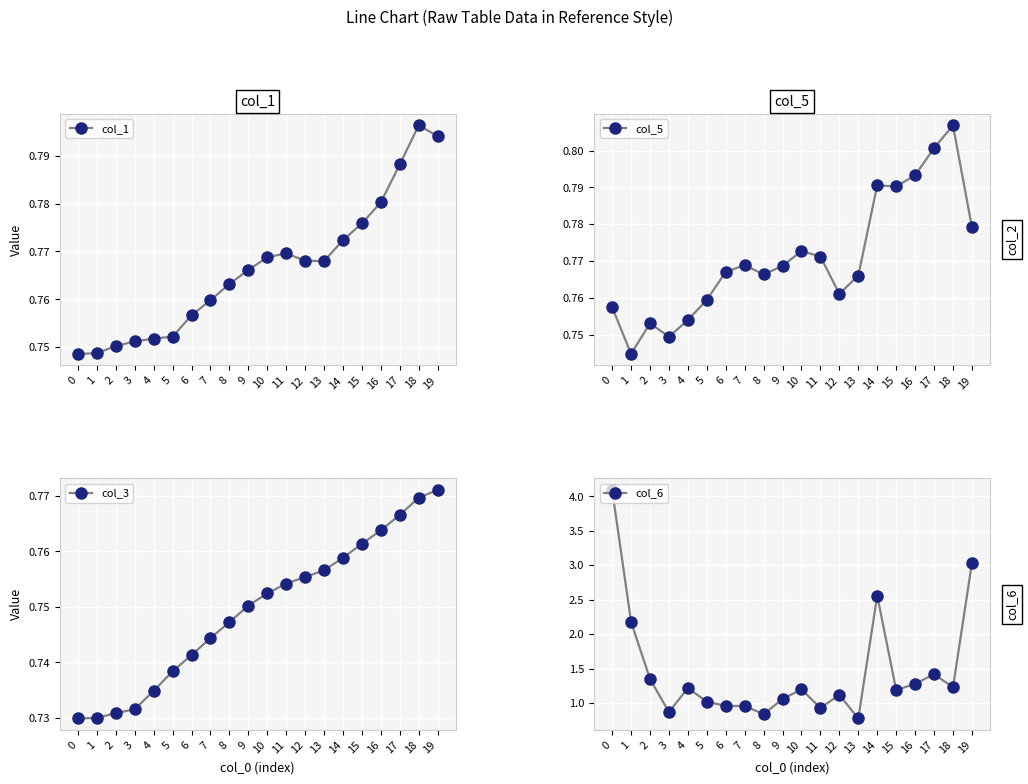

Rank the series by their maximum value, from highest to lowest.

col_6, col_5, col_1, col_3